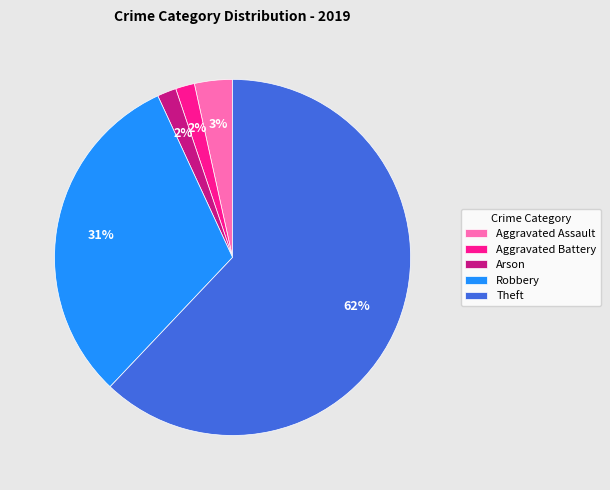

Do Aggravated Assault and Arson together represent more than half of the pie?

No